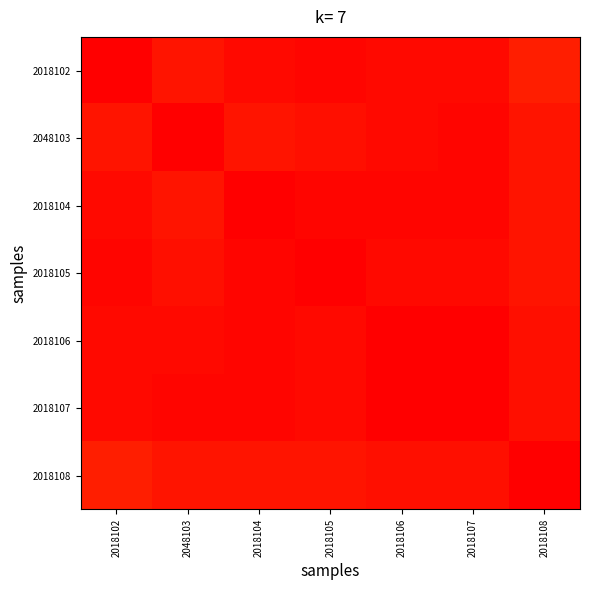

Which series has the largest total across all categories?

2018107